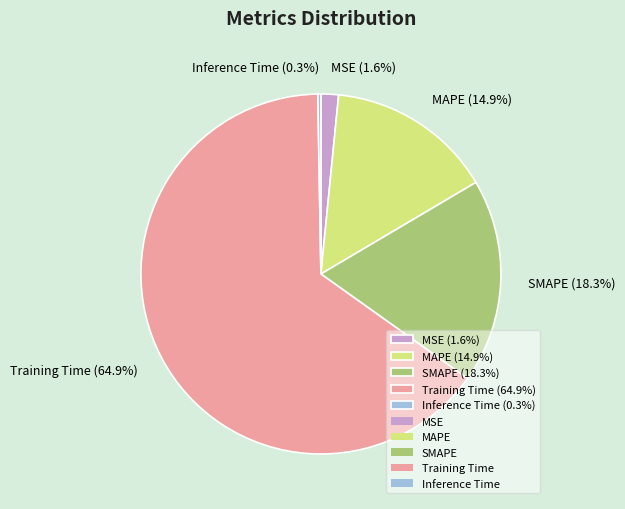

Is it true that MAPE is 15% of the pie?

True